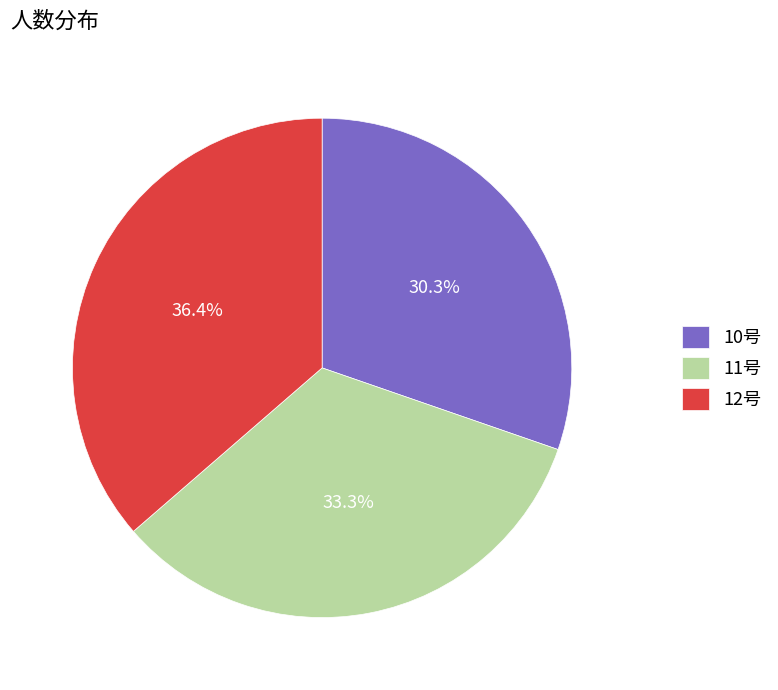

How many segments does this pie chart have?

3